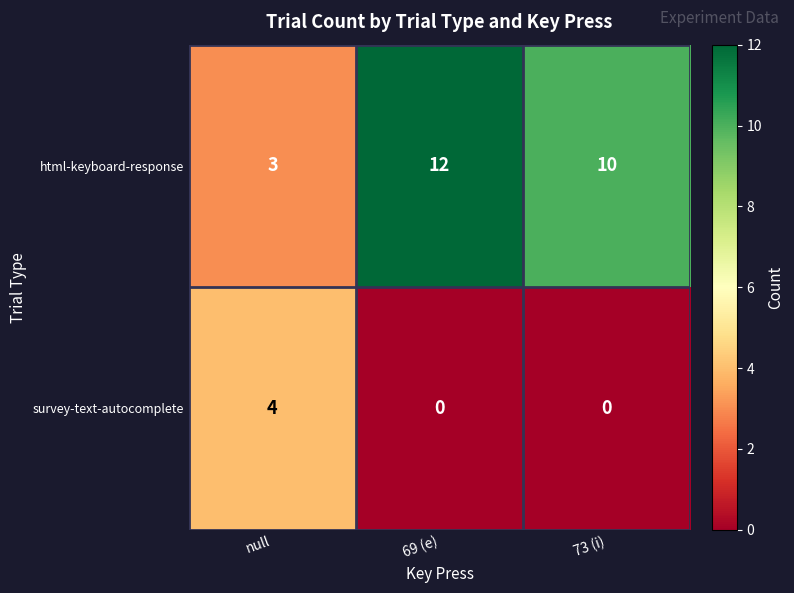

Is it true that survey-text-autocomplete equals 2 at null?

False